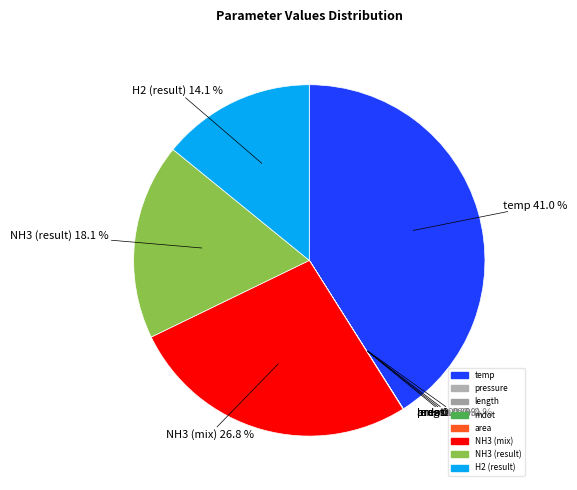

Does any single category account for the majority?

No